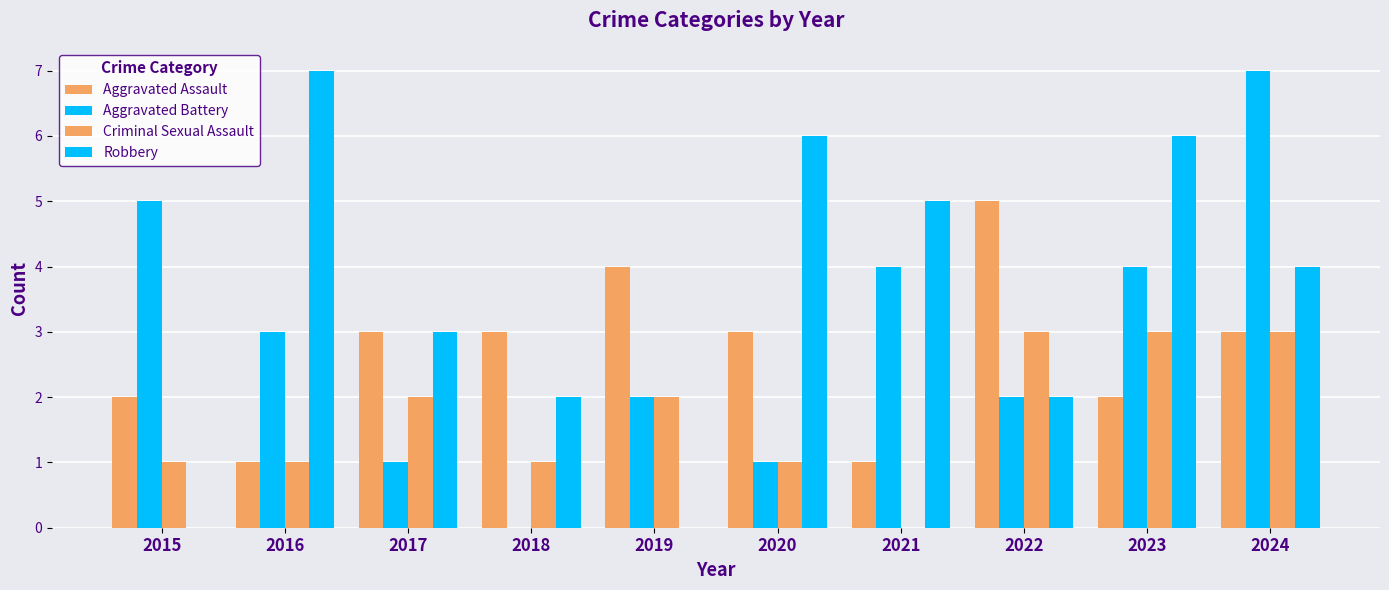

Are the bars horizontal?

No